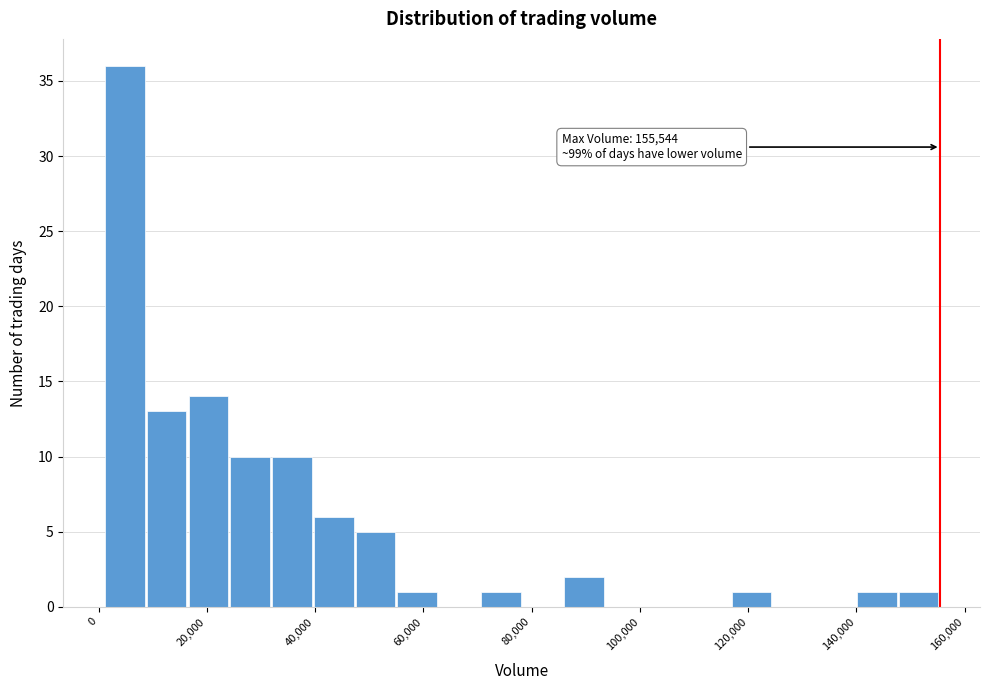

Around what value on the x-axis is the tallest bar? Give the approximate position of its centre, as read against the axis.

4000